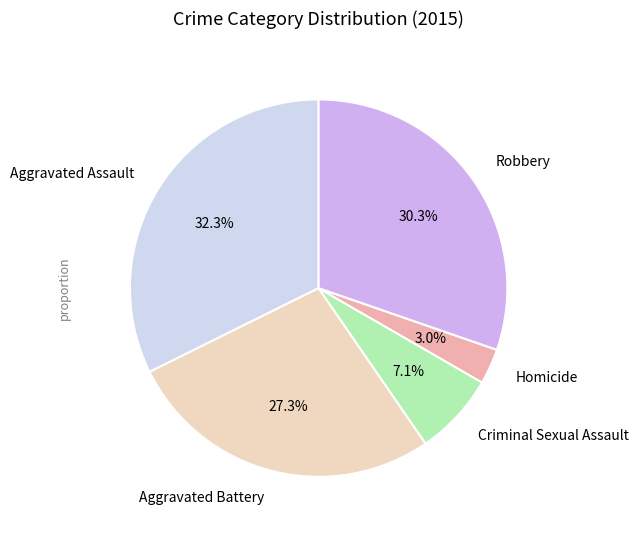

Does Aggravated Battery account for over 50% of the chart?

No